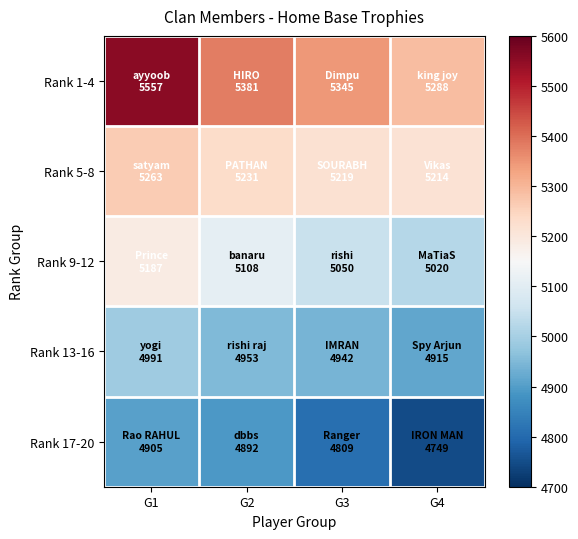

At how many categories does at least one series exceed 4898?

4